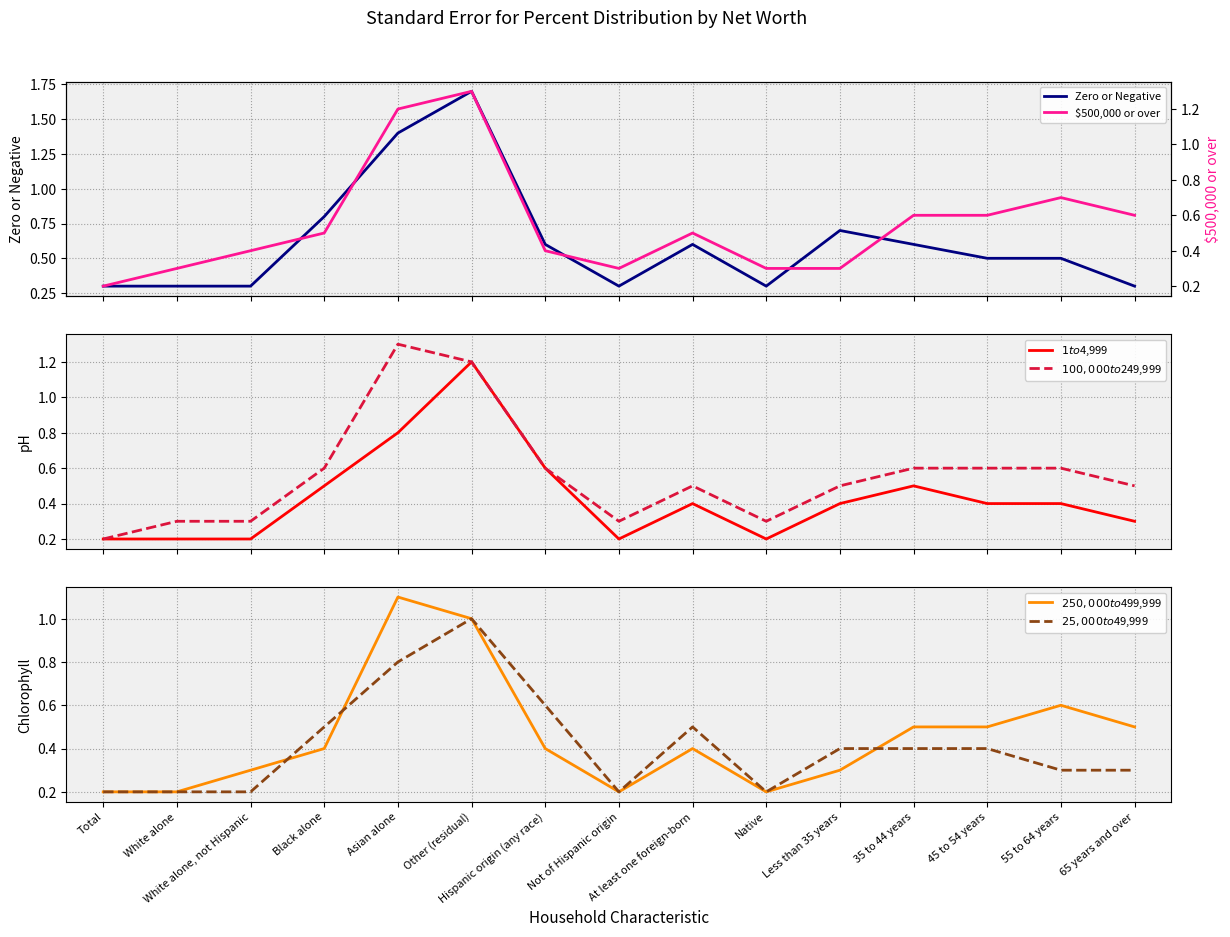

At which category does $100,000 to $249,999 reach its first local valley?

Not of Hispanic origin